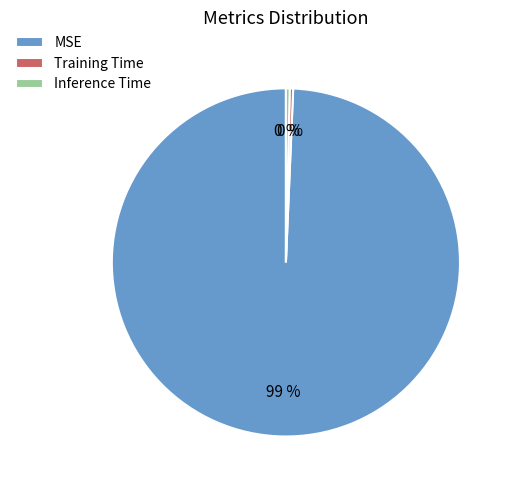

Combined, do Training Time and Inference Time account for over 50%?

No